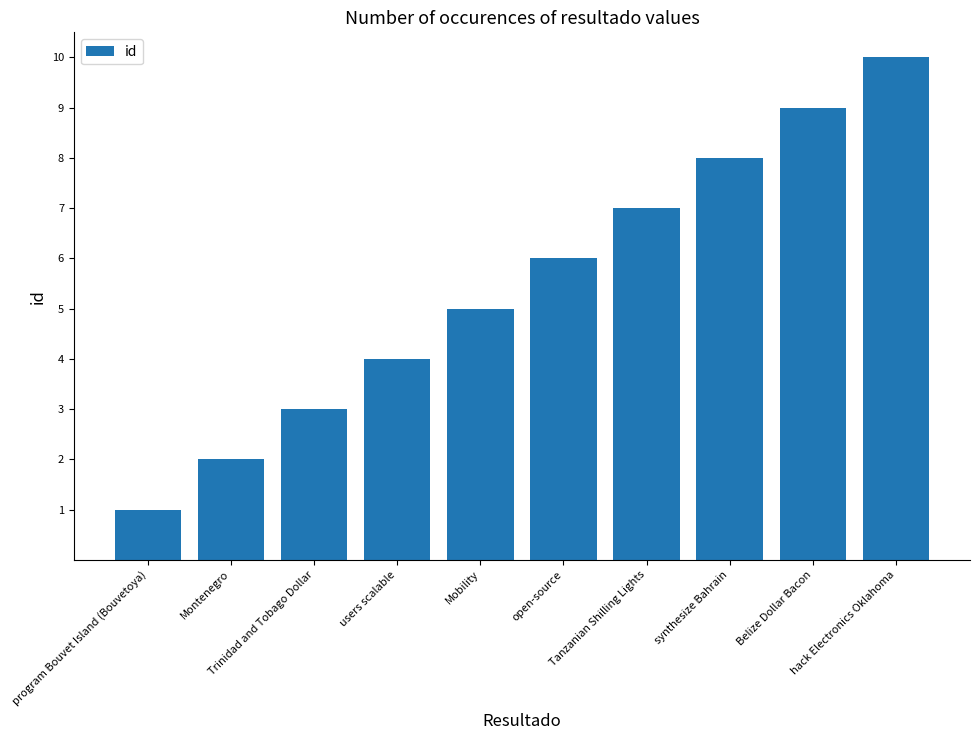

True or false: the data shows 4 at Belize Dollar Bacon.

False